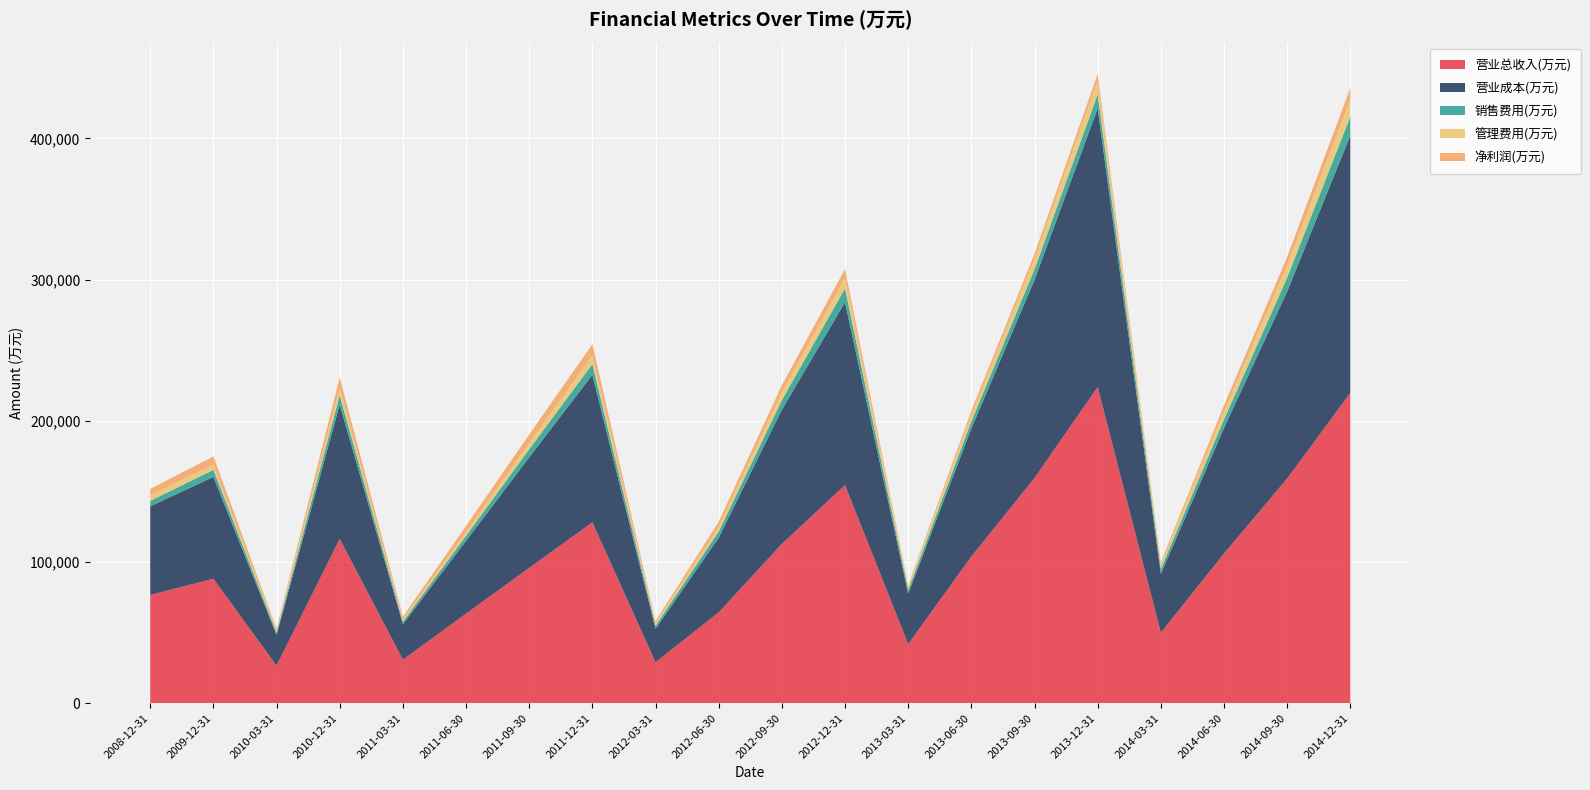

Reading left to right, list all the values displayed in this chart.

营业总收入(万元): 76671	88198	26601	116416	30843	63459	95860	128103	29038	64370	112850	154472	41884	103930	159507	223989	49976	106029	159166	219794
营业成本(万元): 62773	72122	21809	95153	25198	51542	78339	104508	23727	52845	95046	129591	35807	90711	140360	197319	41769	88907	132451	182353
销售费用(万元): 3923	4953	1562	6673	1777	3600	5739	7598	2158	4369	6825	9783	2632	5000	7484	10003	3496	6055	9858	13391
管理费用(万元): 3755	3829	1323	5239	1429	2797	4236	5872	1701	3413	5255	7220	2331	4694	7248	9585	3169	5809	8535	12130
净利润(万元): 4670	5728	1429	7289	2102	4239	6130	8228	1531	3536	5250	6446	1002	2868	3745	4791	1469	4266	6095	8144